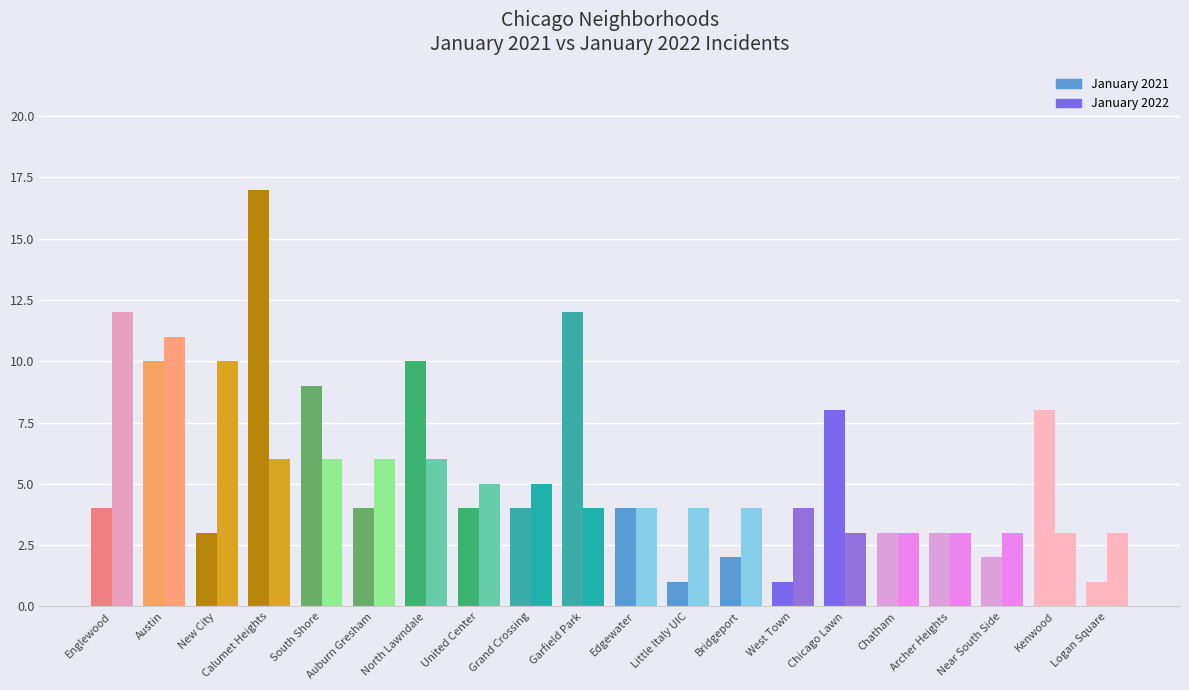

What position from the right is Edgewater?

10